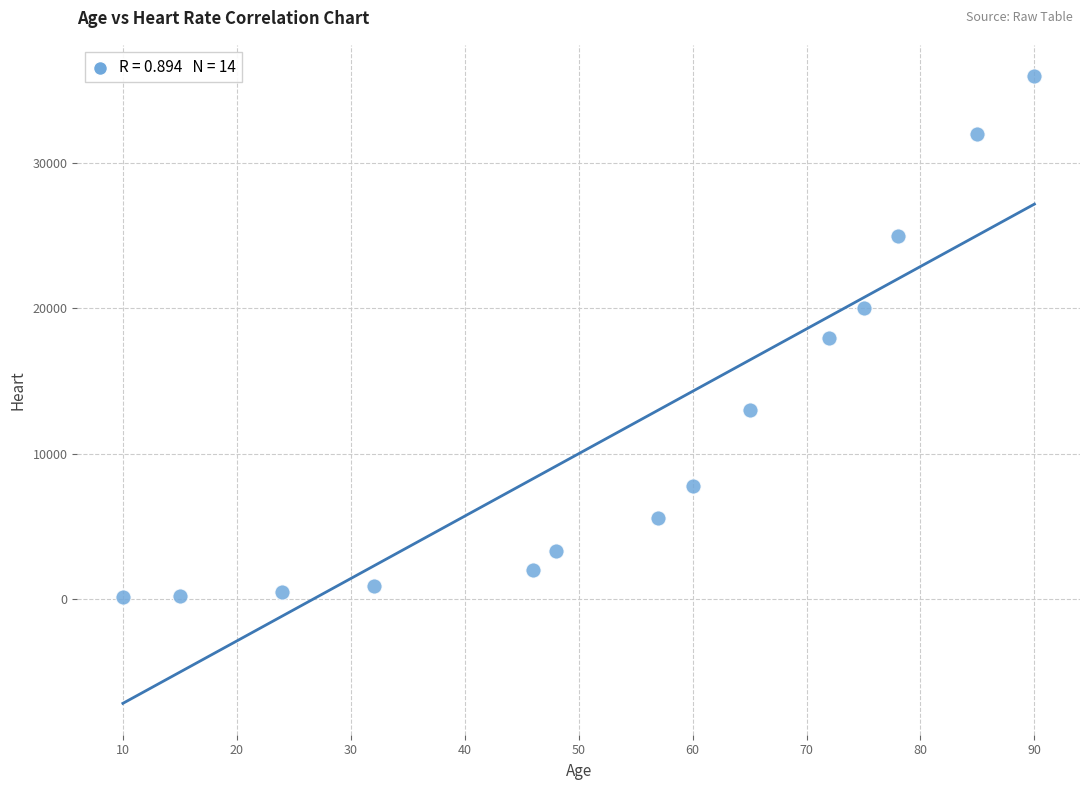

What is the range of X values (max minus min)?

80